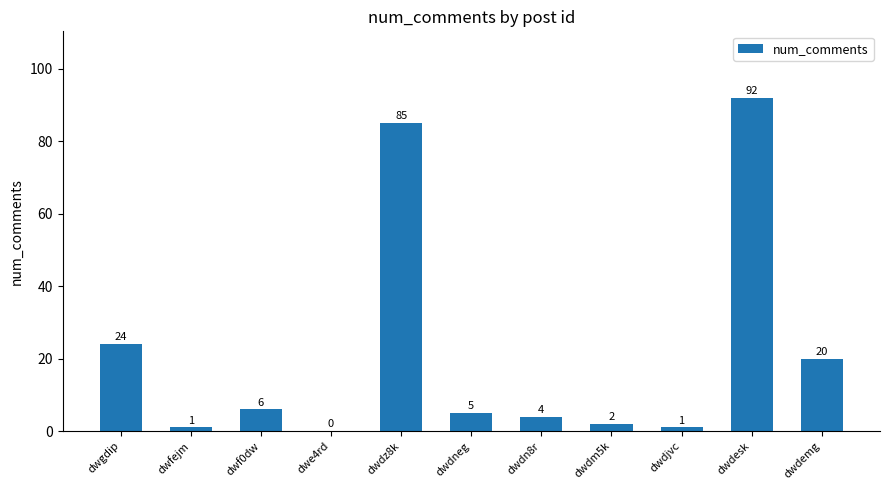

What is the maximum value shown in the chart?

92